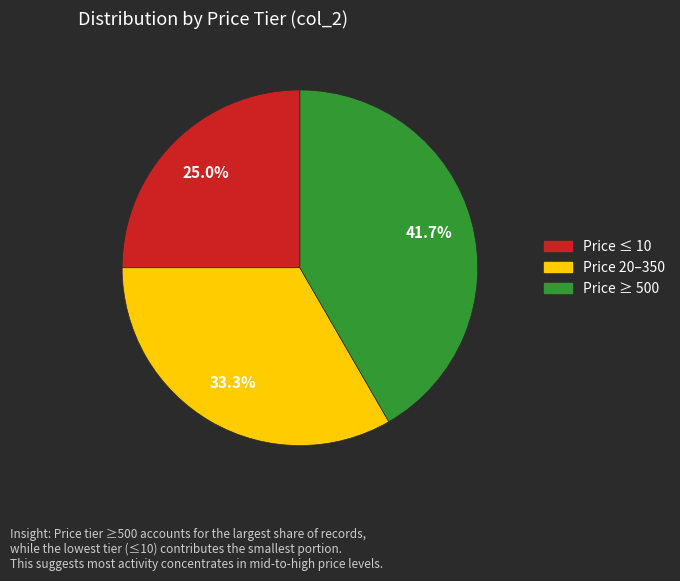

Does any single category account for the majority?

No